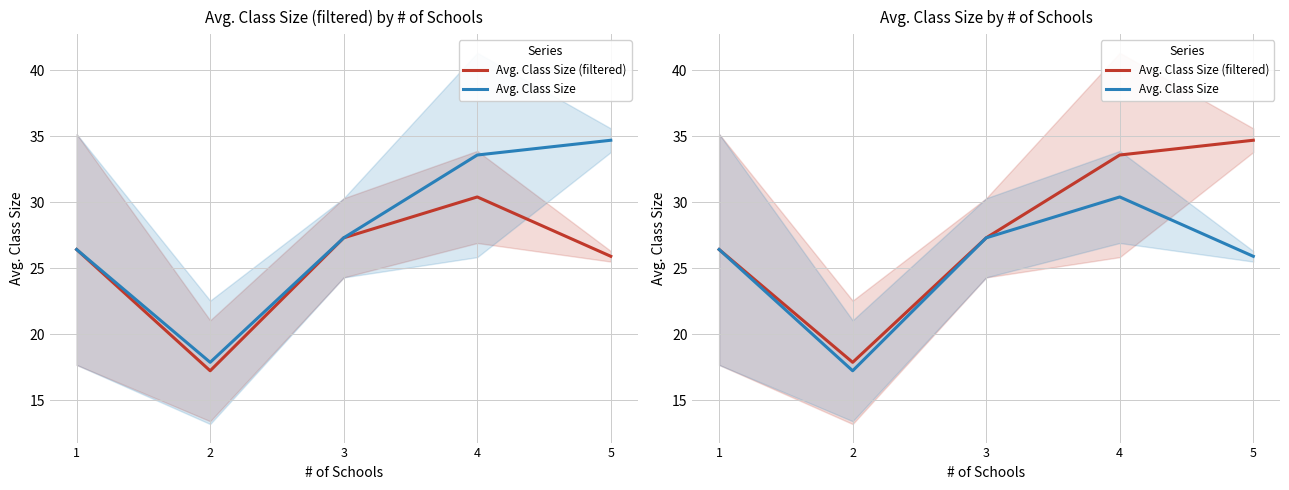

The Avg. Class Size (filtered) series shows 26.4 at 1. True or false?

True